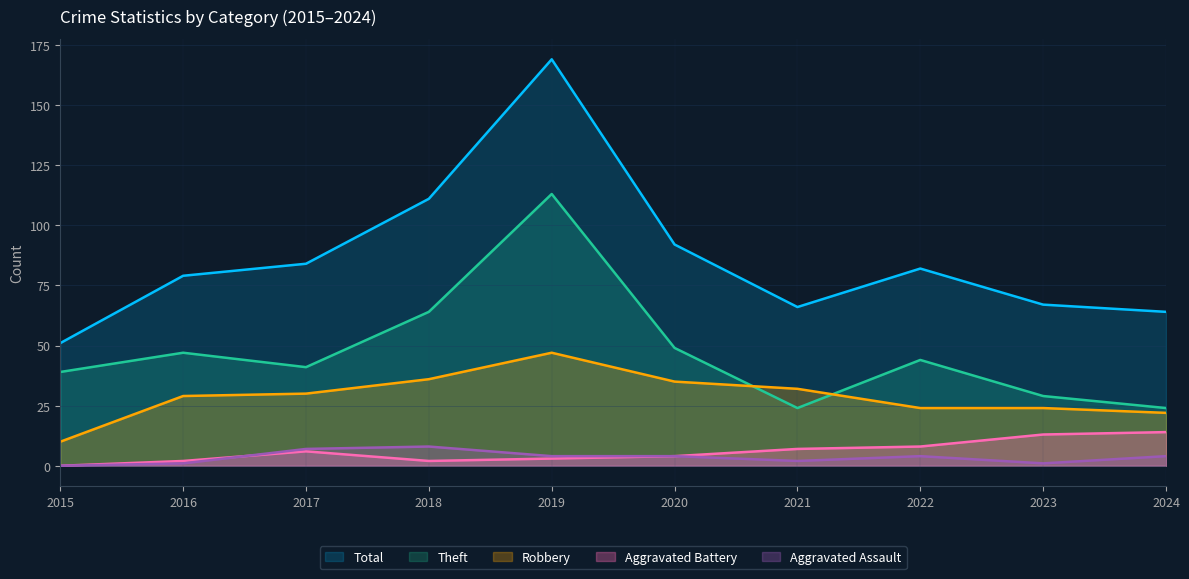

How many interior local peaks does the Total series have?

2